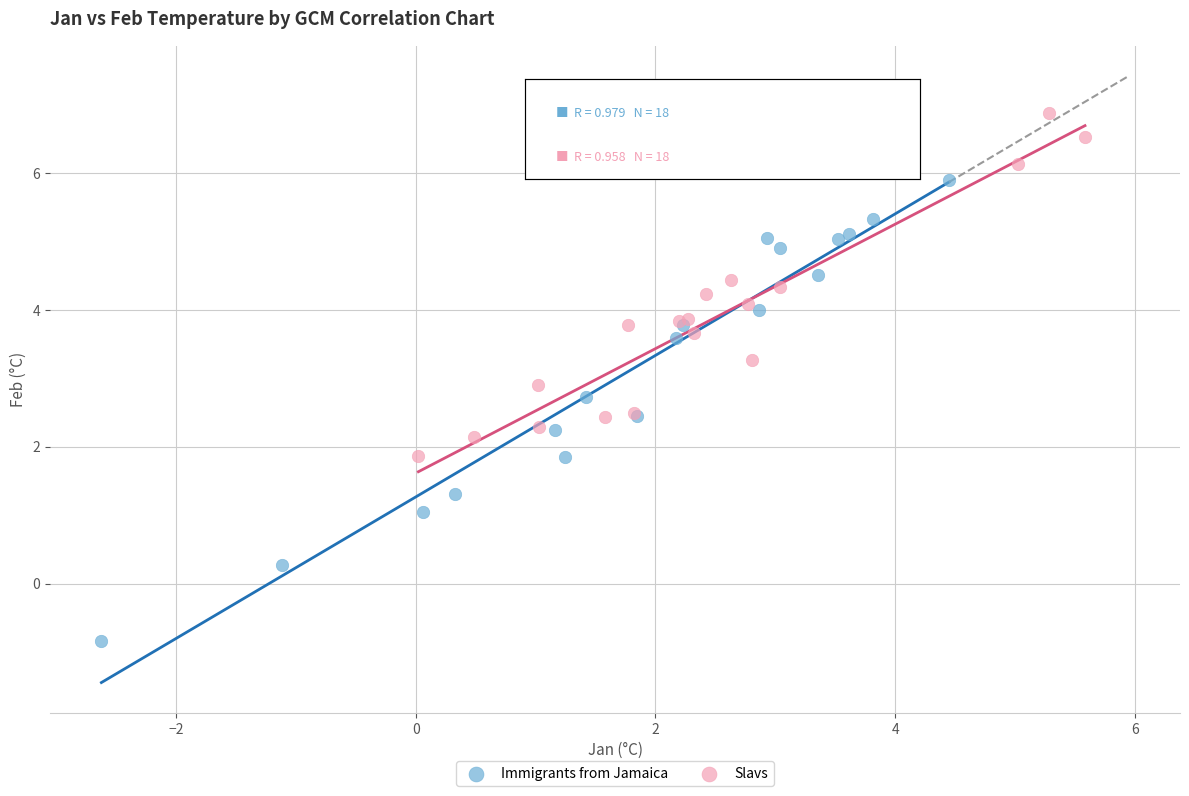

What are all the series names shown in the legend?

Immigrants from Jamaica, Slavs